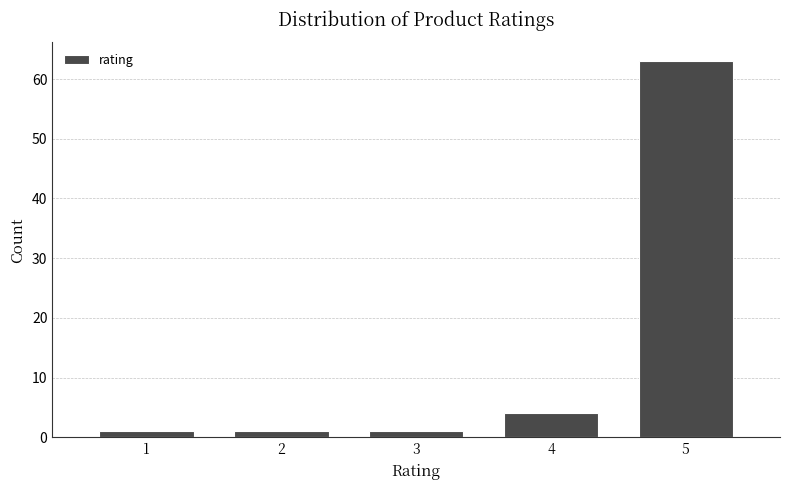

Reading right to left, list all the values displayed in this chart.

5=63	4=4	3=1	2=1	1=1